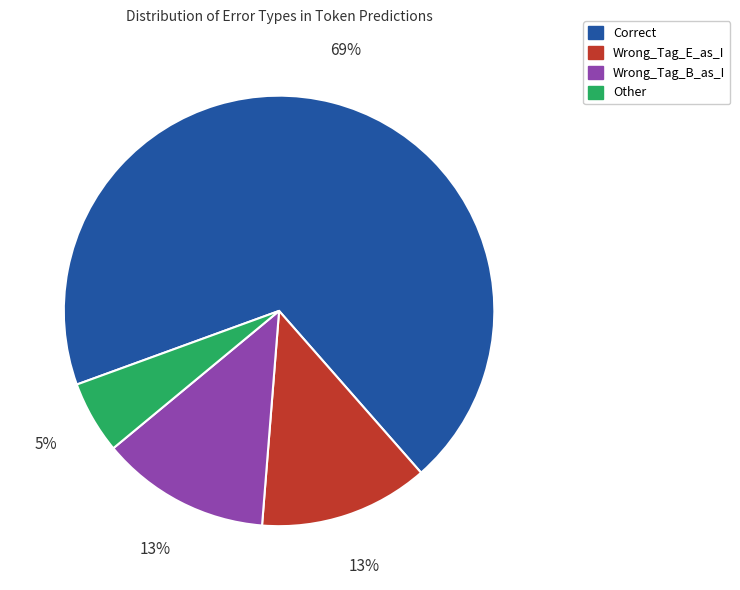

What percentage is the Other slice, to the nearest percent?

5%